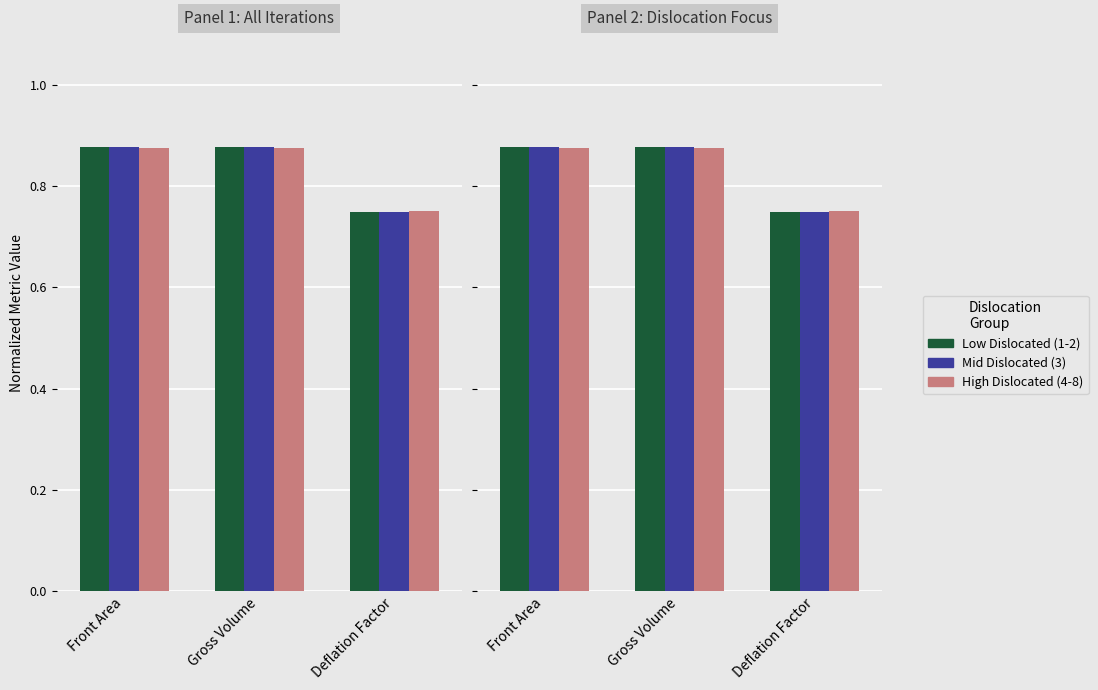

Which has a higher value, Front Area or Deflation Factor?

Front Area